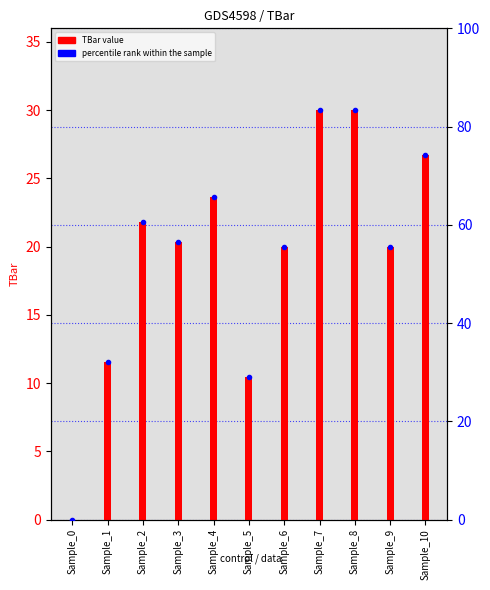

How many groups of bars are there?

11